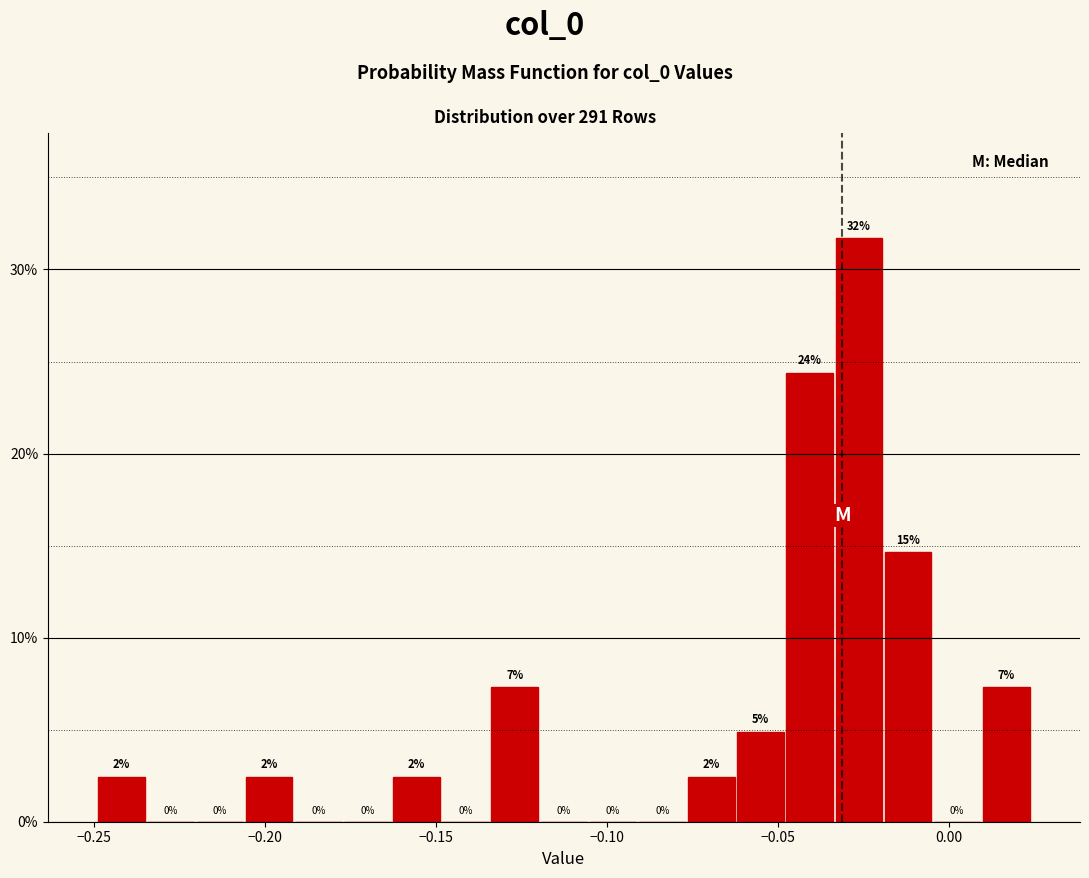

Read against the x-axis, roughly where is the centre of the tallest bar?

-0.025